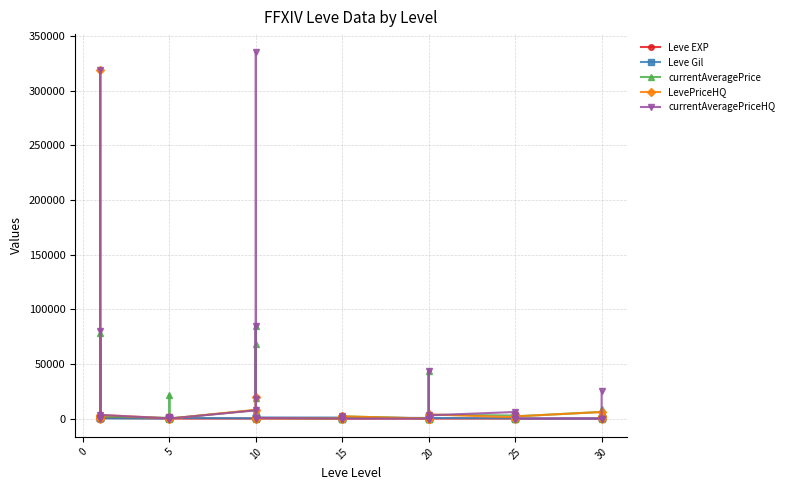

What is the difference between the maximum and minimum values in the Leve Gil series?

990